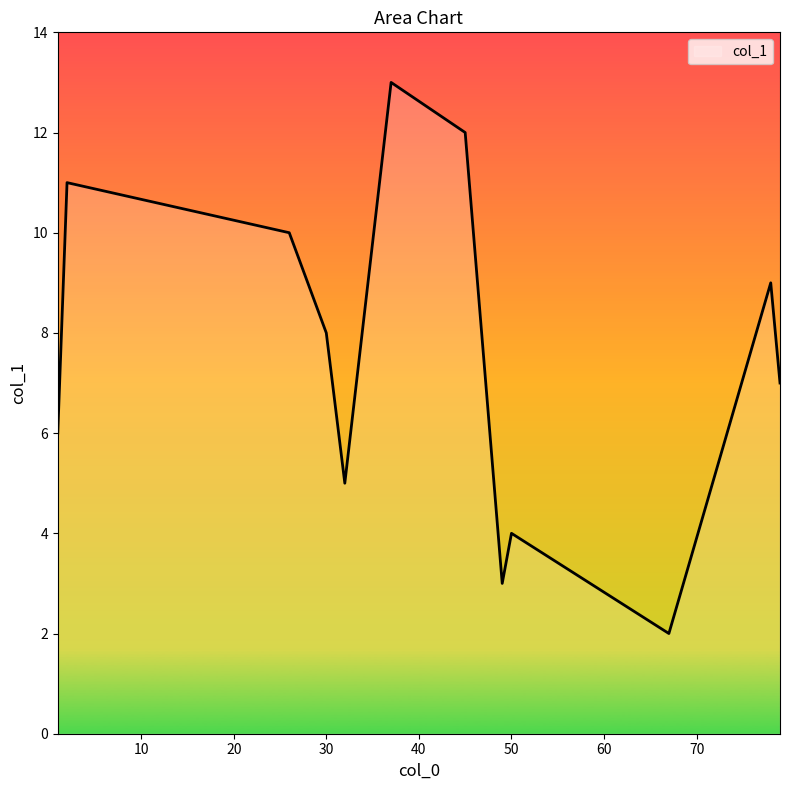

What is the minimum value shown in the chart?

2.0